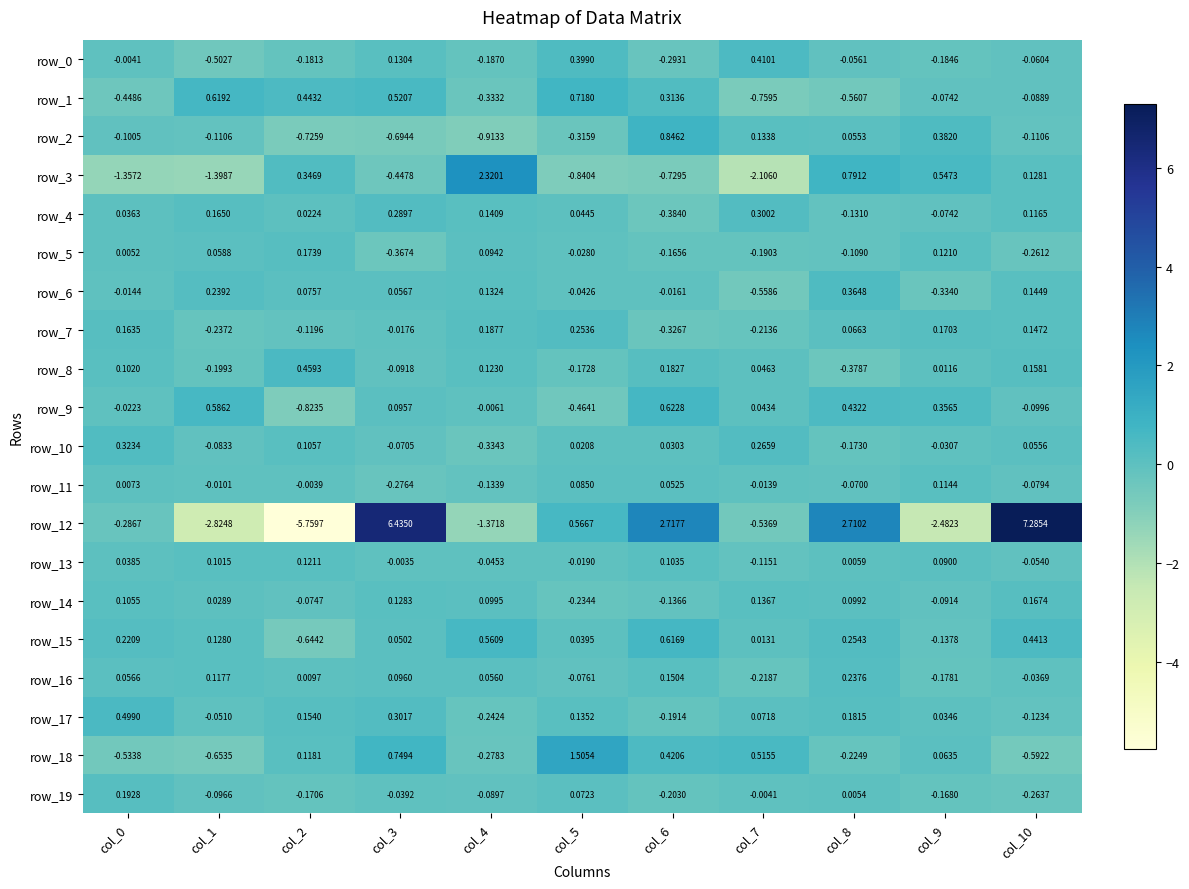

Is the value of row_4 at col_7 greater than the value of row_11 at col_2?

Yes